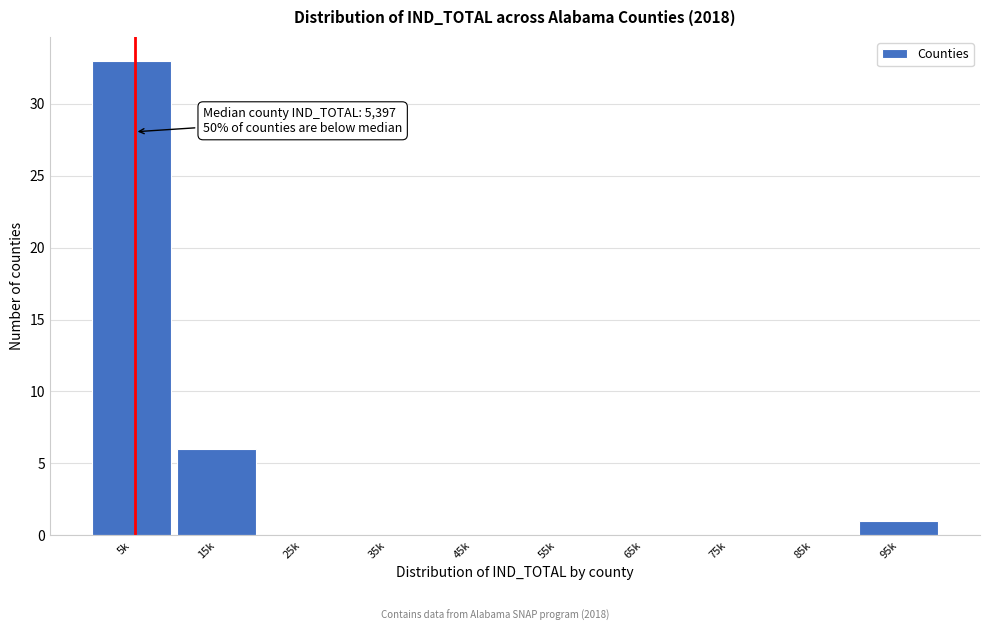

Reading left to right, extract all data points from this chart.

5k=33	15k=6	25k=0	35k=0	45k=0	55k=0	65k=0	75k=0	85k=0	95k=1